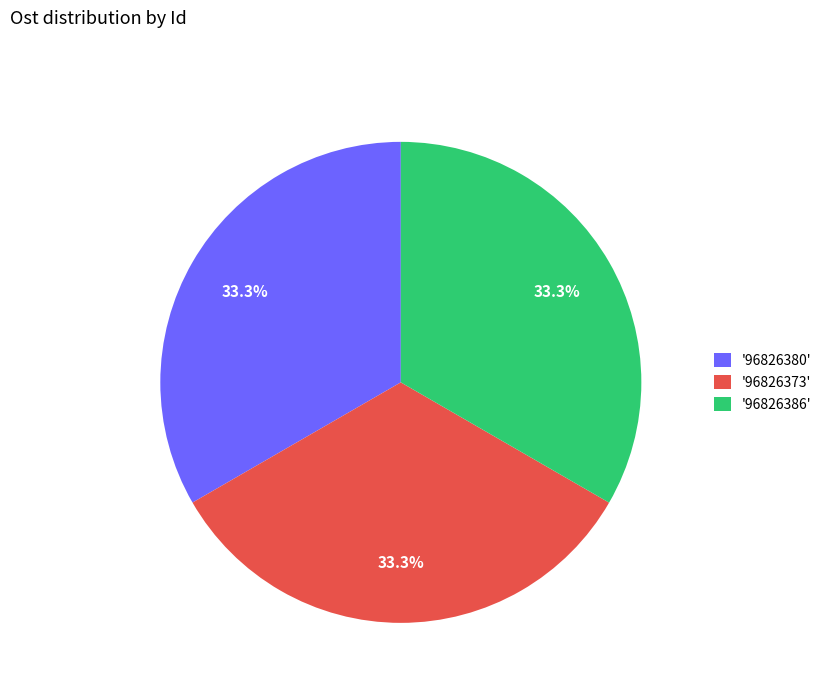

What portion of the pie excludes '96826386'?

66.7%